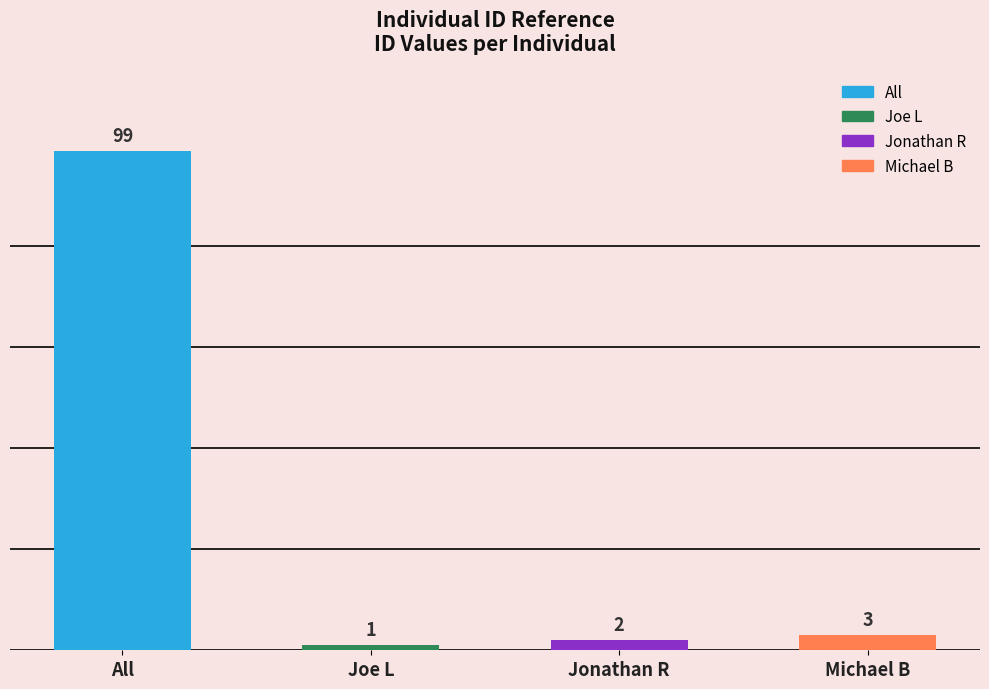

The chart shows a value of 2 at Jonathan R. True or false?

True